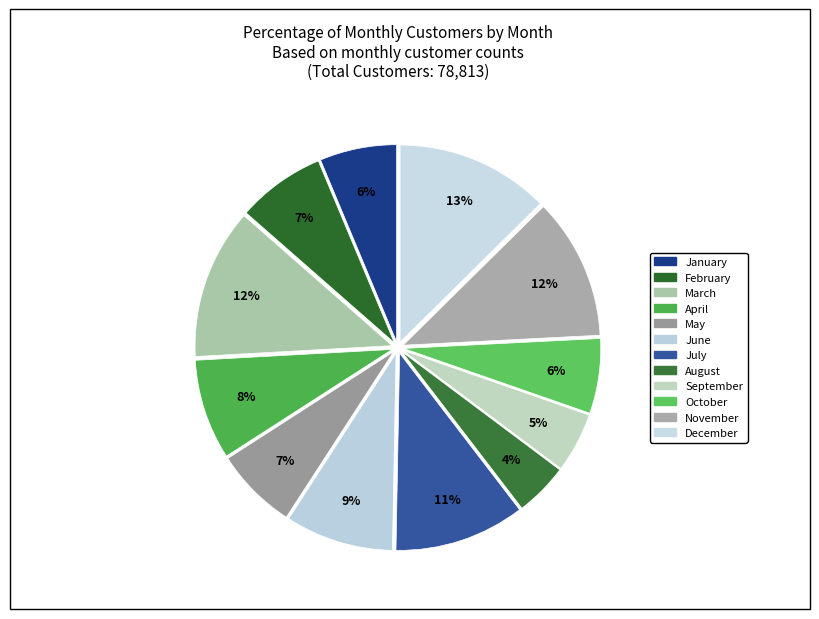

How many slices are in this pie chart?

12